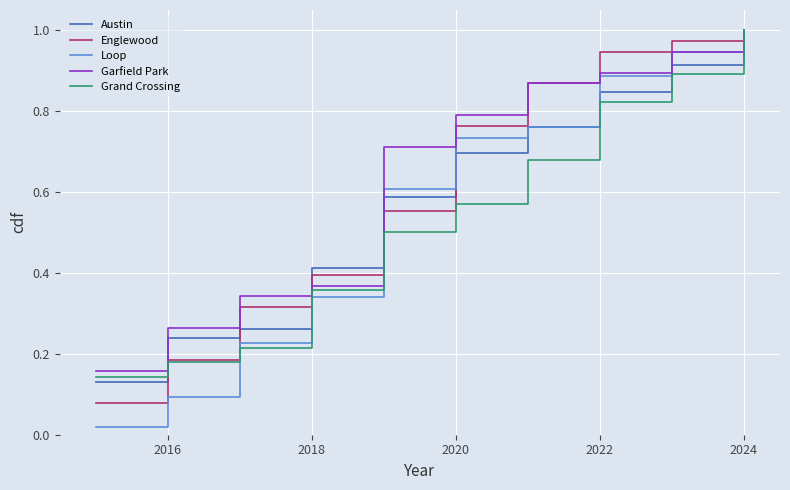

Which series has the largest range (max minus min)?

Loop